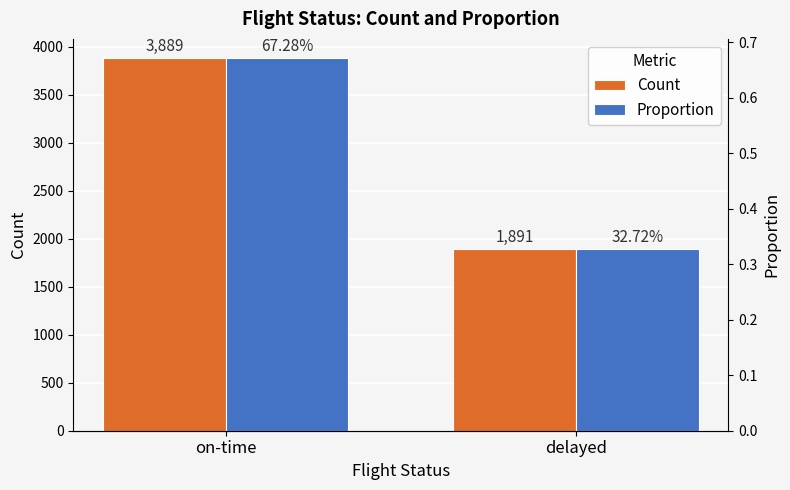

Which category has the lowest value in the Count series?

delayed